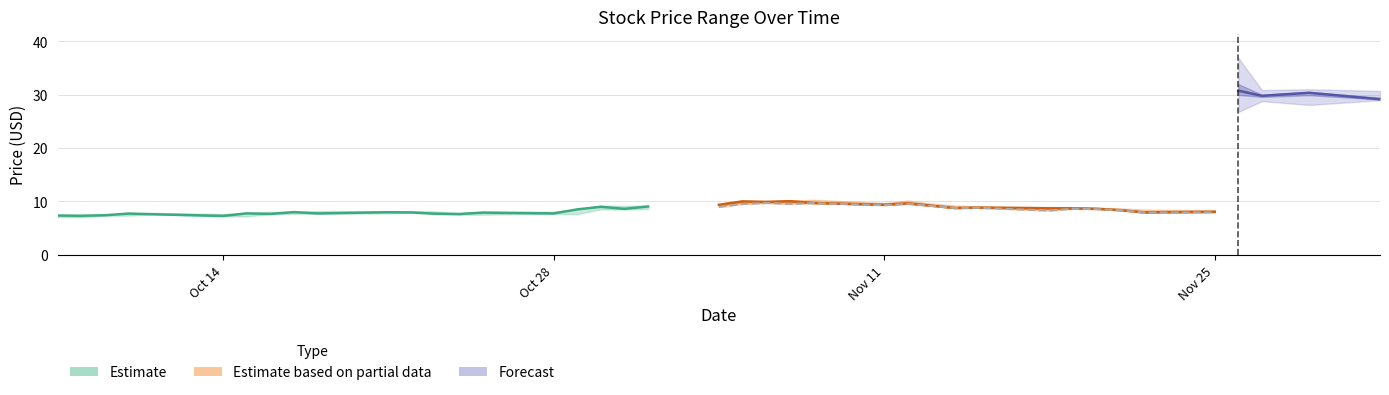

How many values in the Low series exceed 8?

21